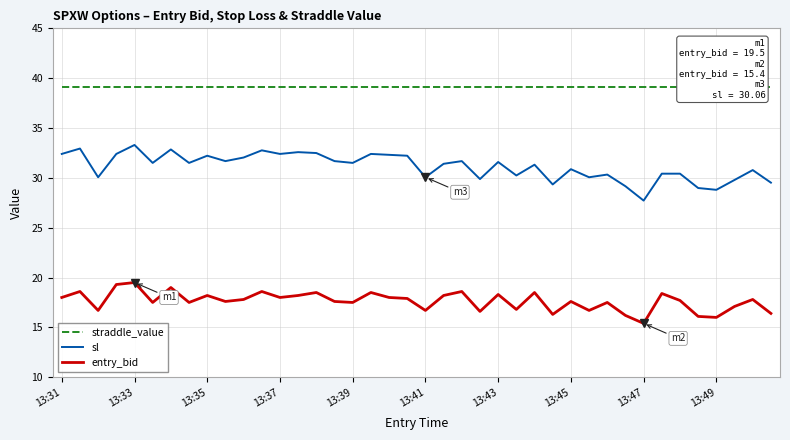

Is it true that entry_bid equals 25.7 at 13:47?

False